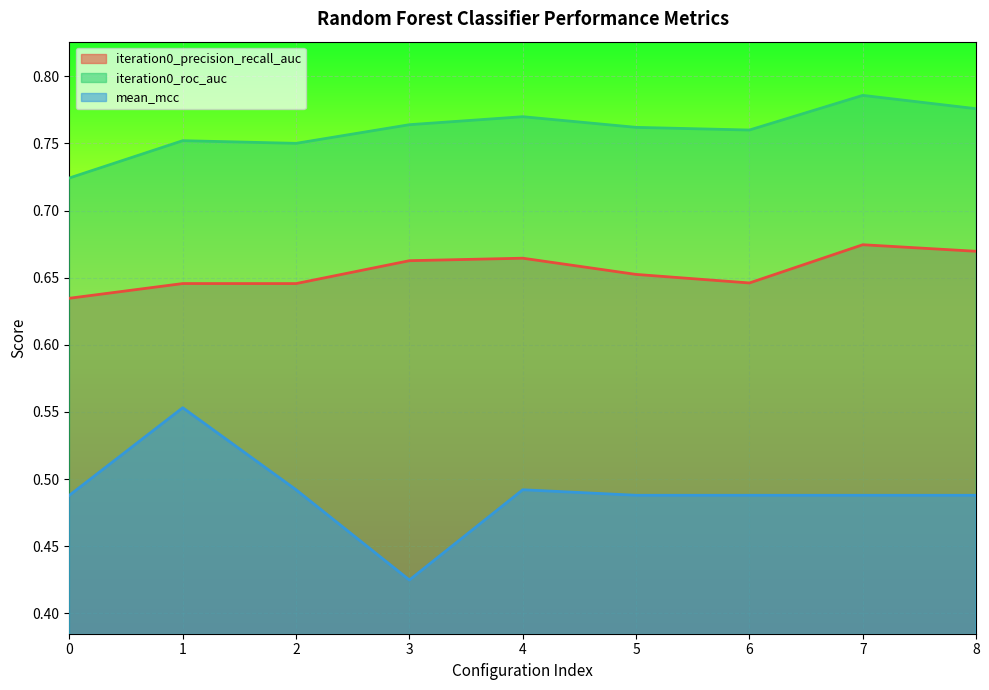

What is the total value across all series at 8?

1.9